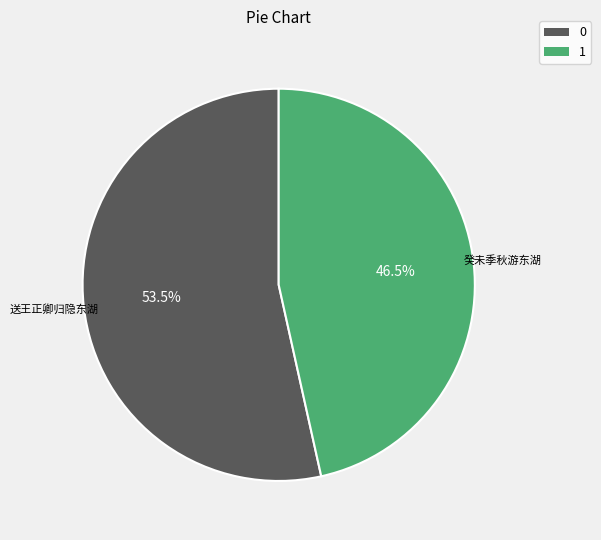

Count the number of slices in the pie.

2